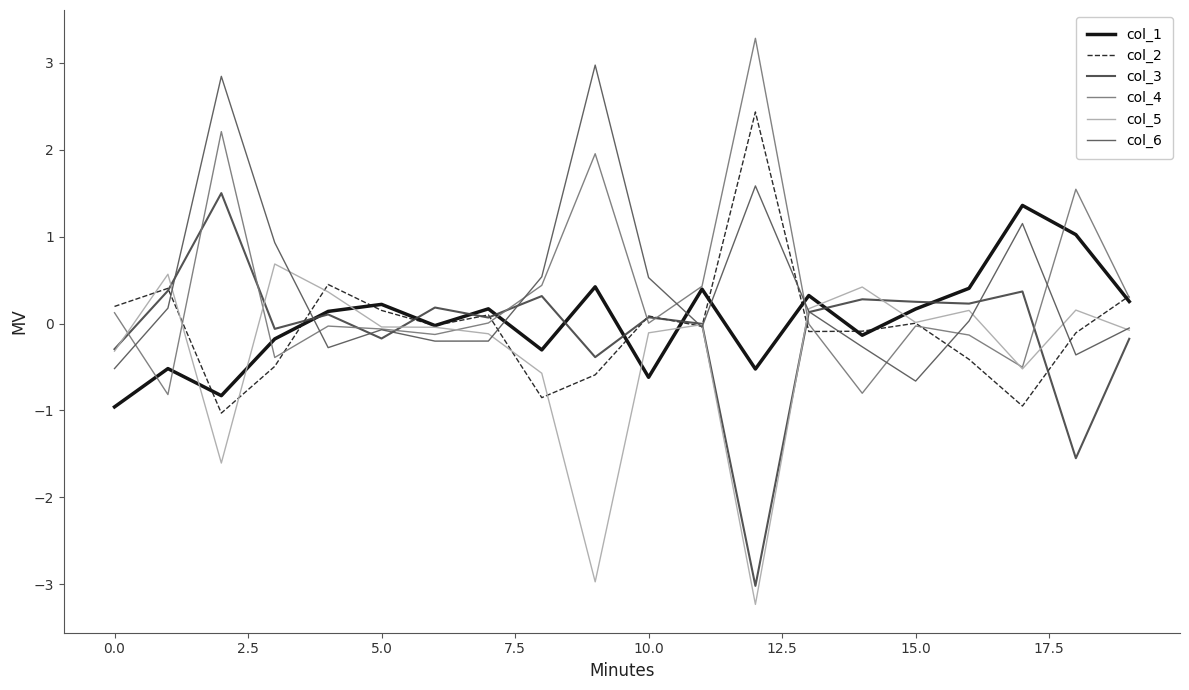

What are all the series names shown in the legend?

col_1, col_2, col_3, col_4, col_5, col_6